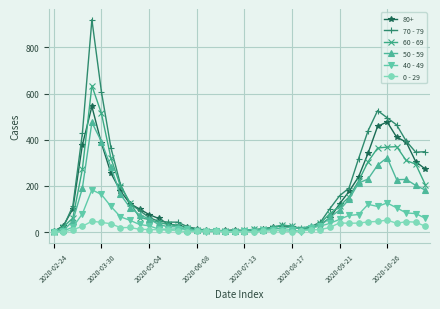

What is the greatest value displayed?

920